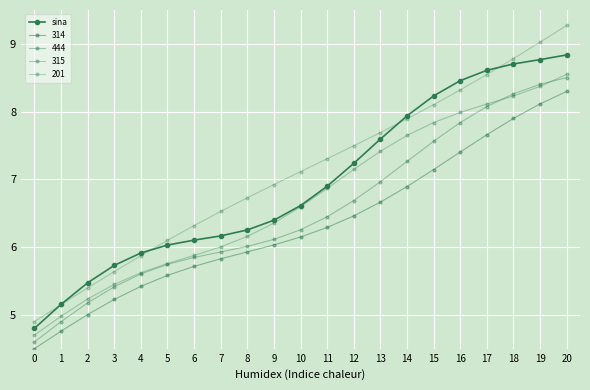

Does the chart have visible grid lines?

Yes